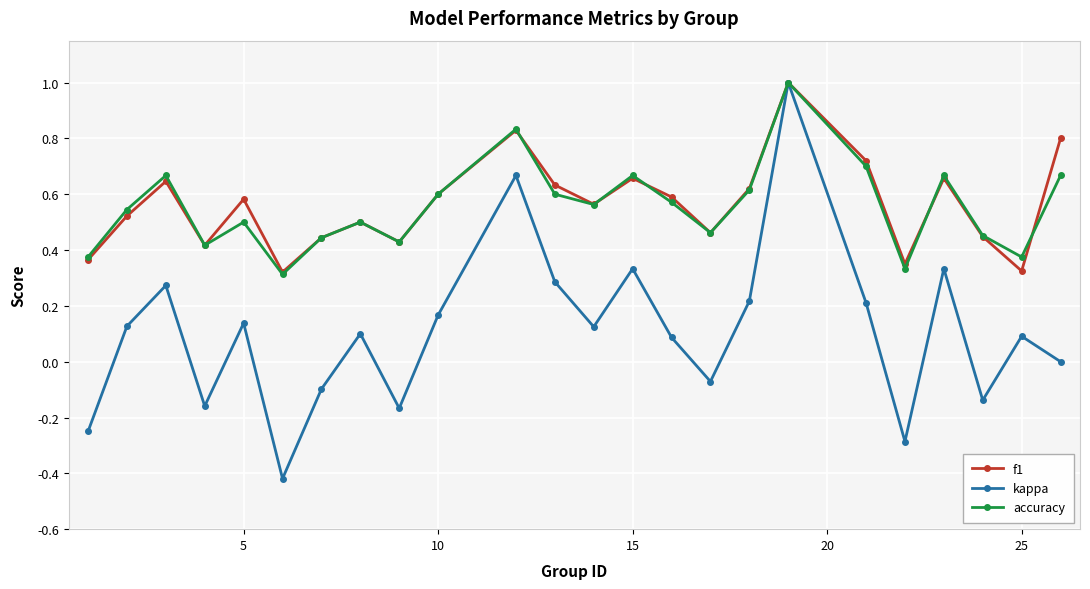

What is the greatest value displayed?

1.0